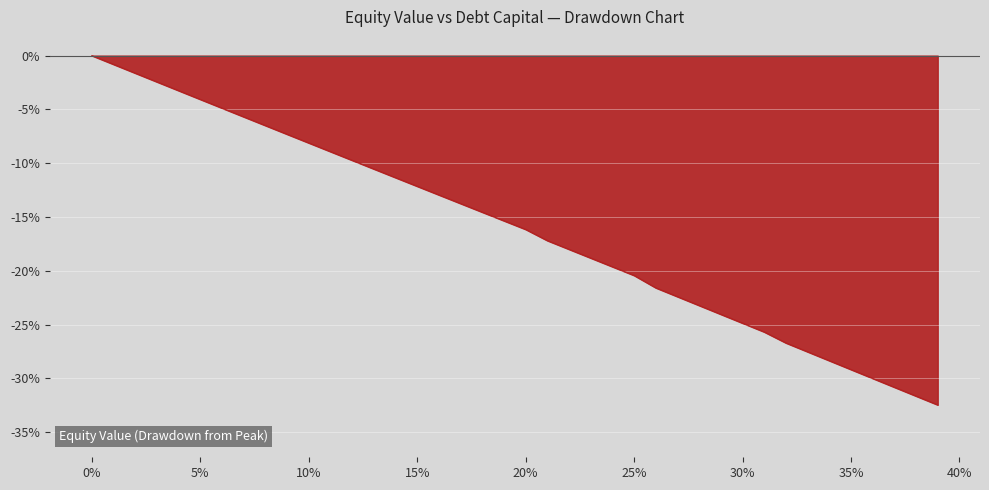

True or false: there are more than 1 points higher than both neighbors.

False